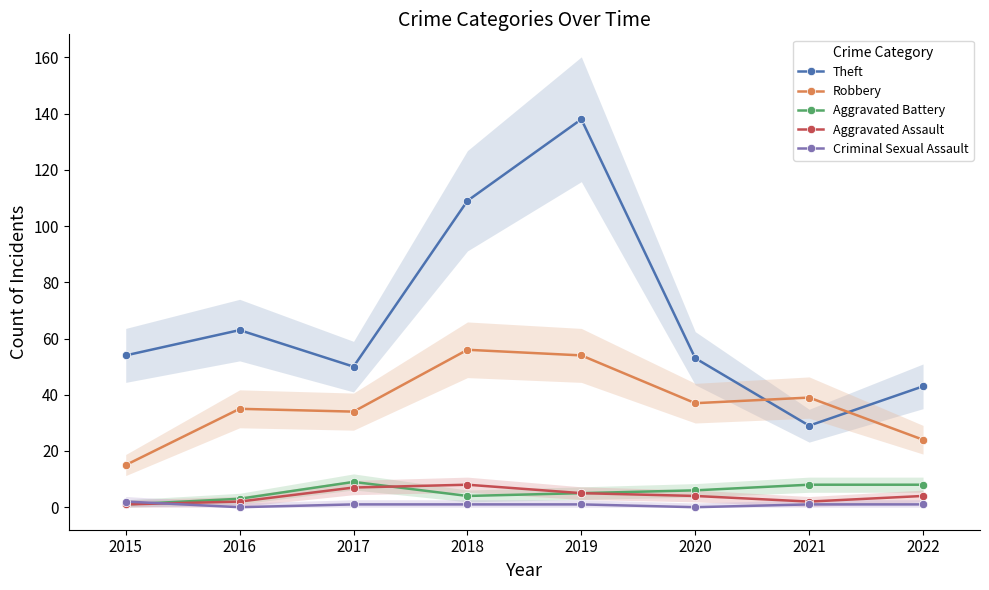

True or false: Theft and Aggravated Battery intersect in this chart.

False